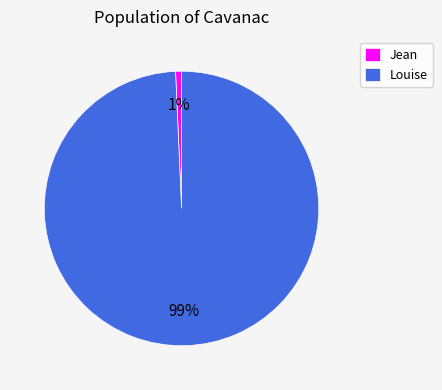

Is there any slice that represents more than half of the pie?

Yes